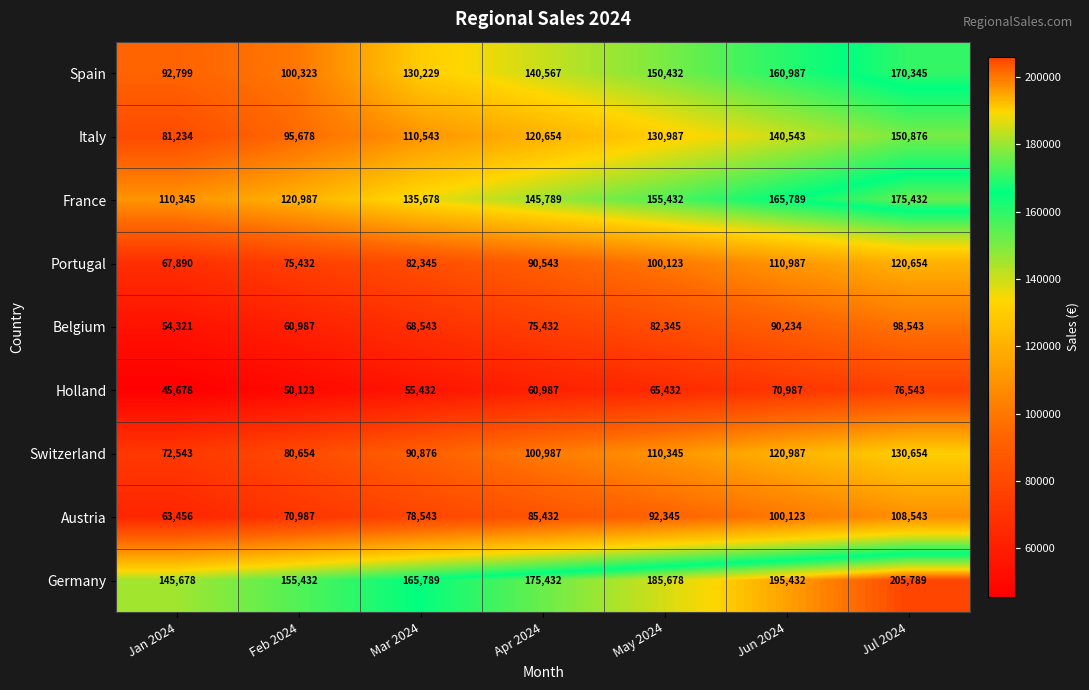

What value does the Belgium series have at Apr 2024, to the nearest 100?

75400